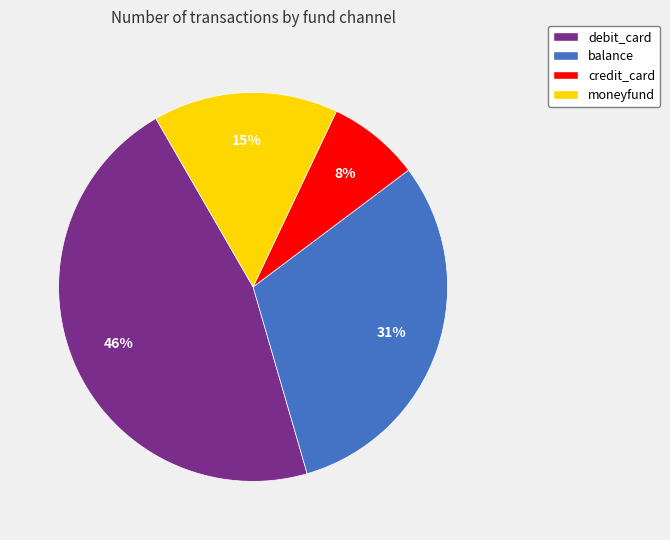

To the nearest percent, what percentage of the pie is balance?

31%